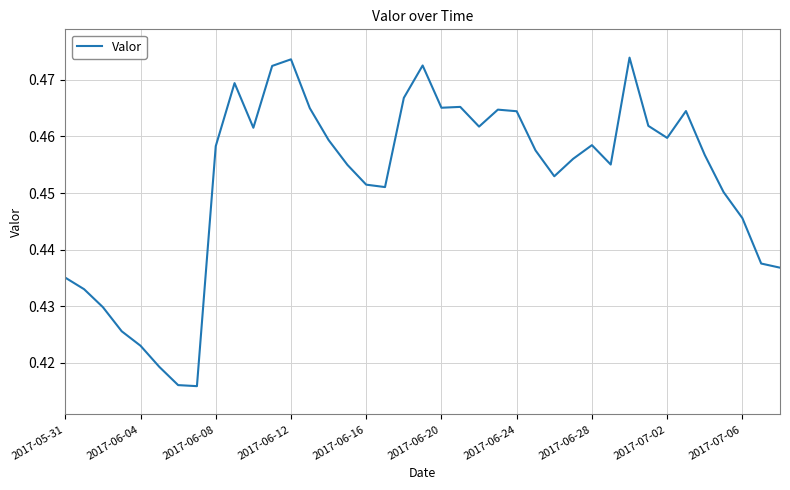

How many lines are shown in the chart?

1